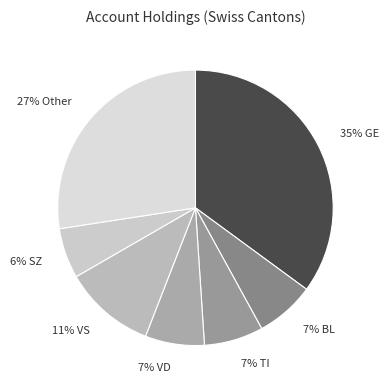

Approximately how many times larger is the value at 7% TI compared to 7% VD?

1.0